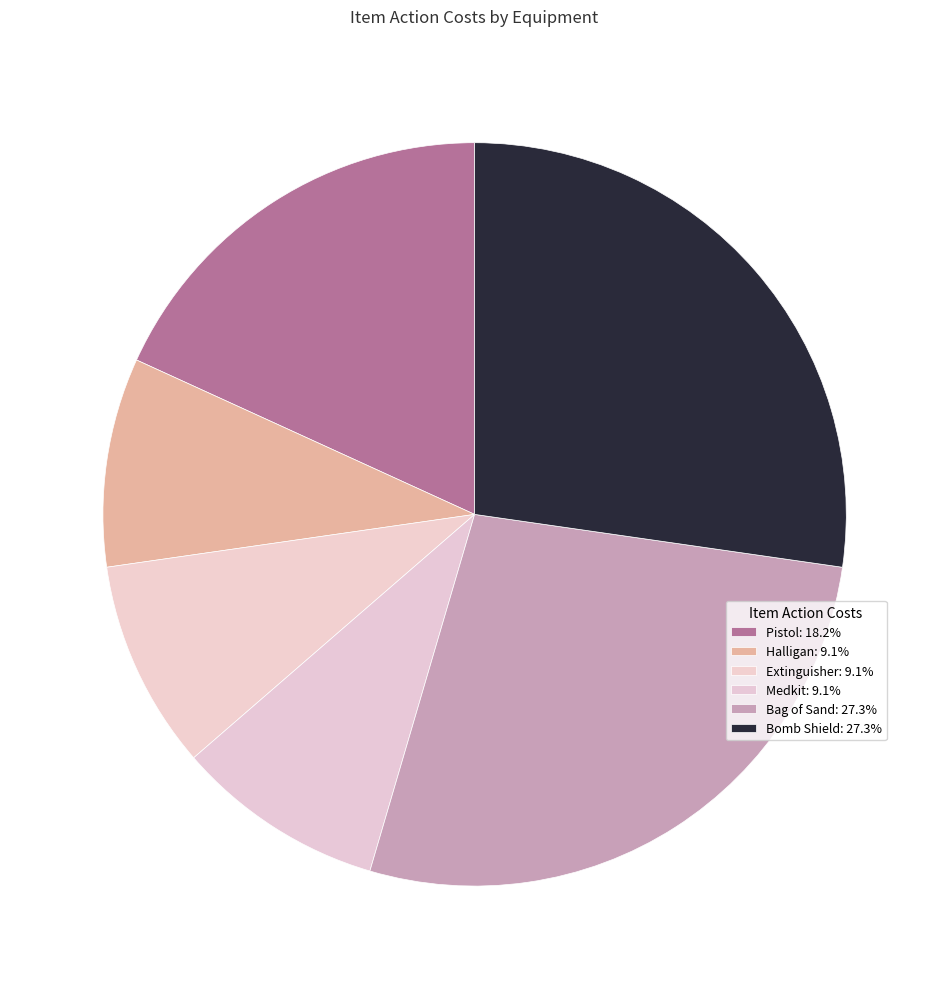

Combined, do Halligan and Pistol account for over 50%?

No